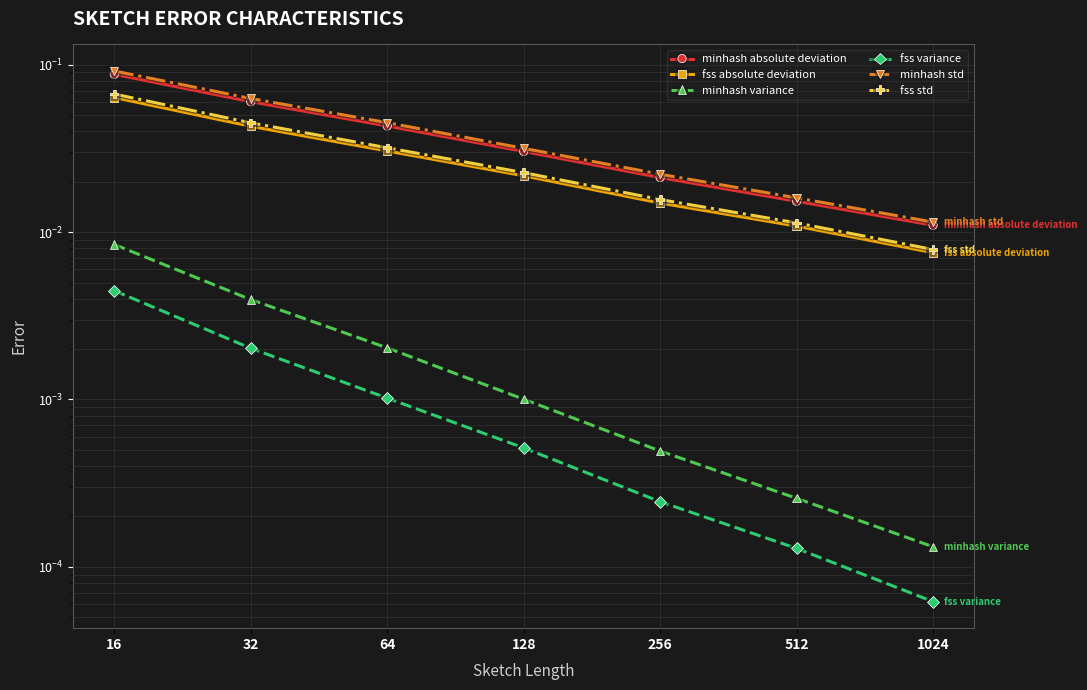

Which series has the widest spread of values?

minhash std